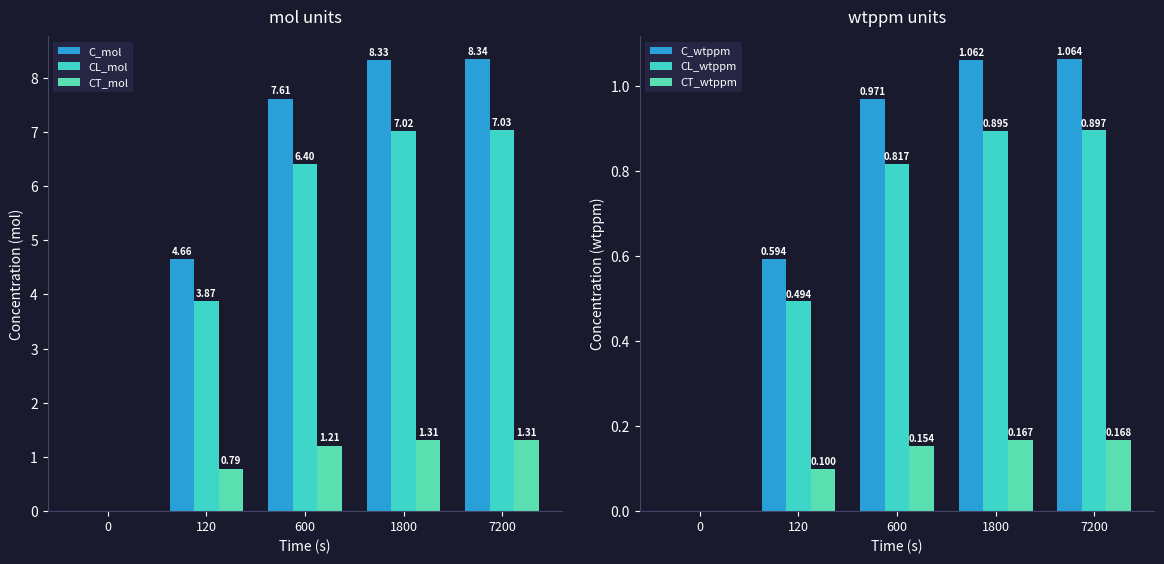

Which series has the widest spread of values?

C_mol